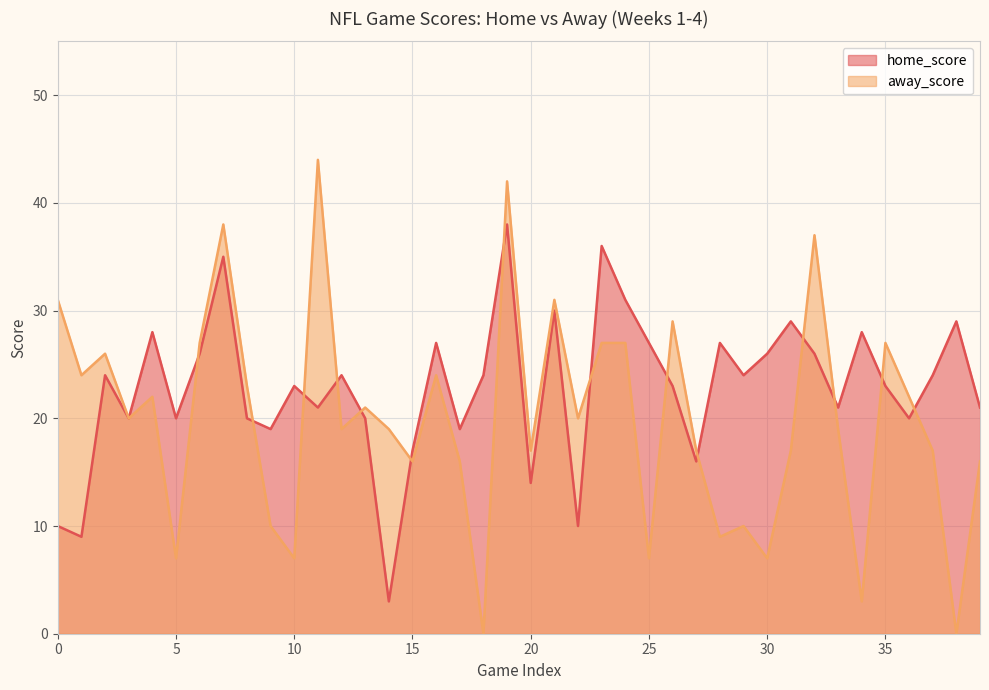

What is the average value of the away_score series?

20